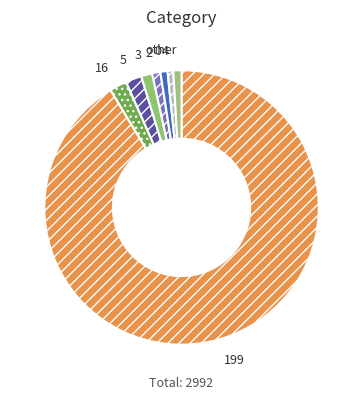

Count the number of slices in the pie.

8